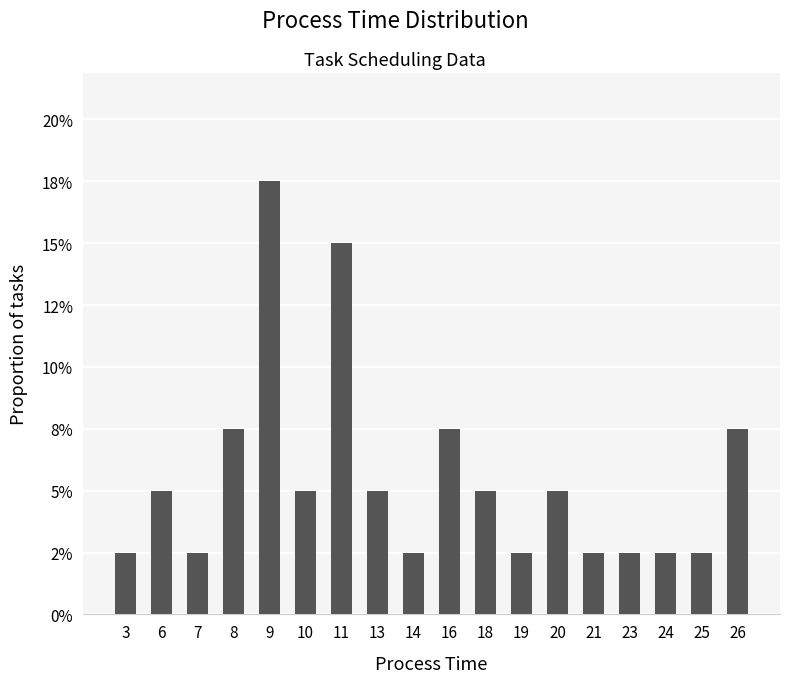

Does the chart contain any negative values?

No